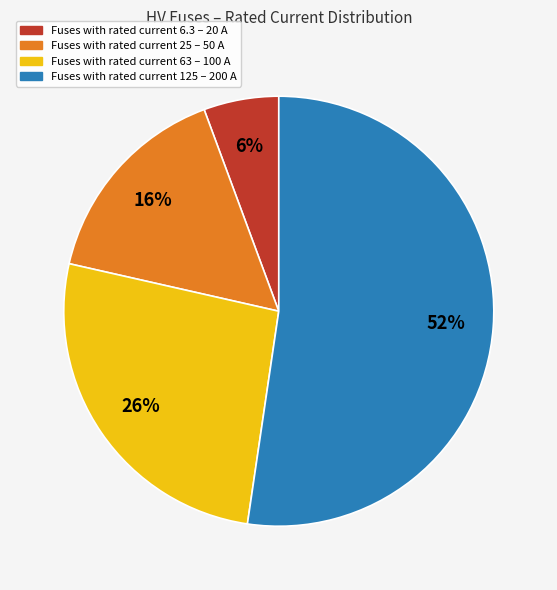

Is there a majority slice in this chart?

Yes